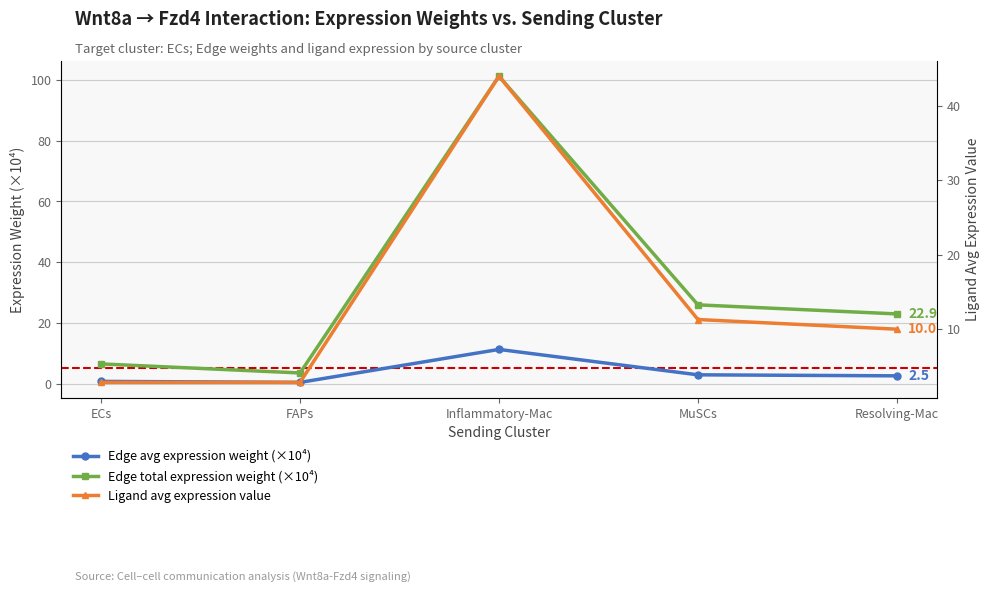

What is the difference between the Edge avg expression weight (×10⁴) values at ECs and FAPs?

0.3